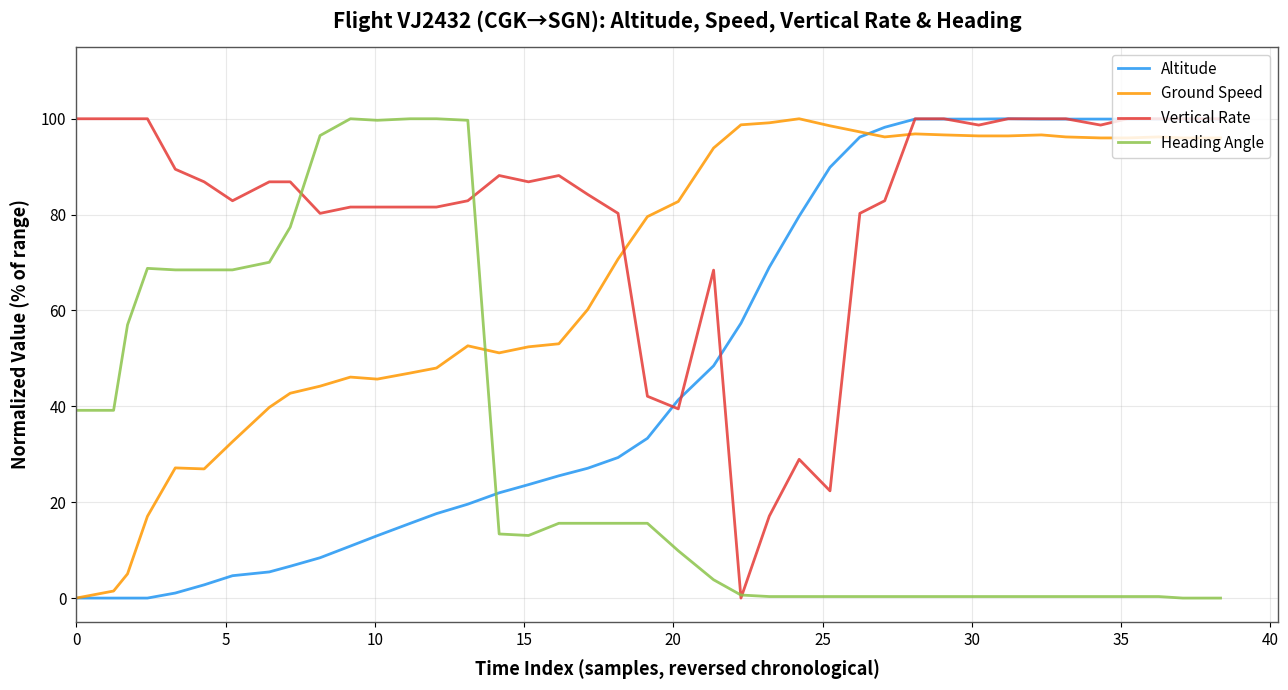

What is the highest value of the Altitude series?

100.0